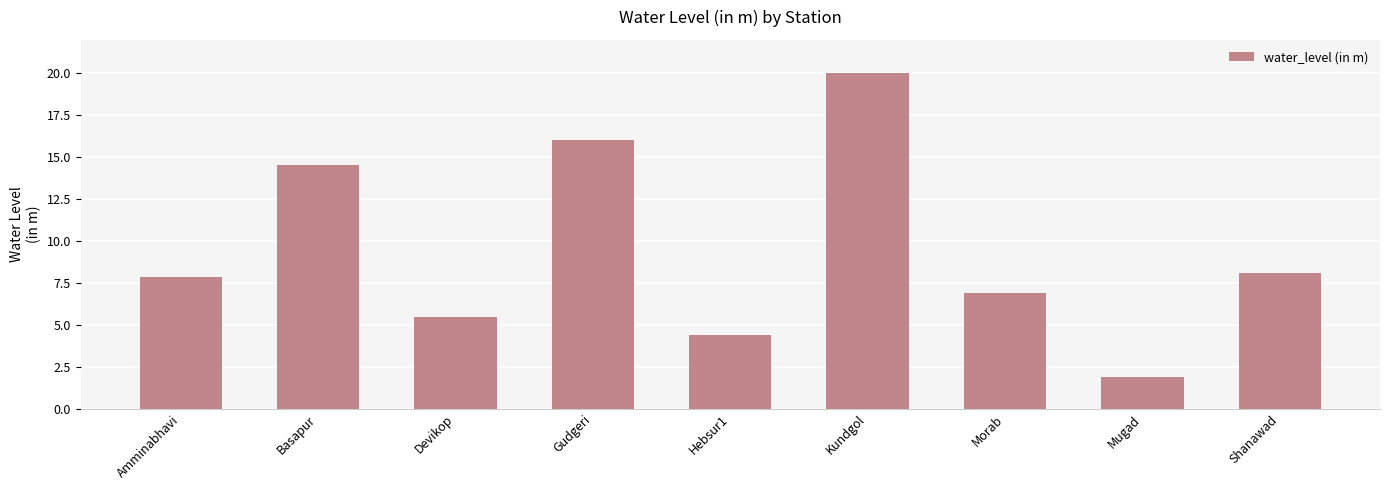

Count the number of categories in the chart.

9